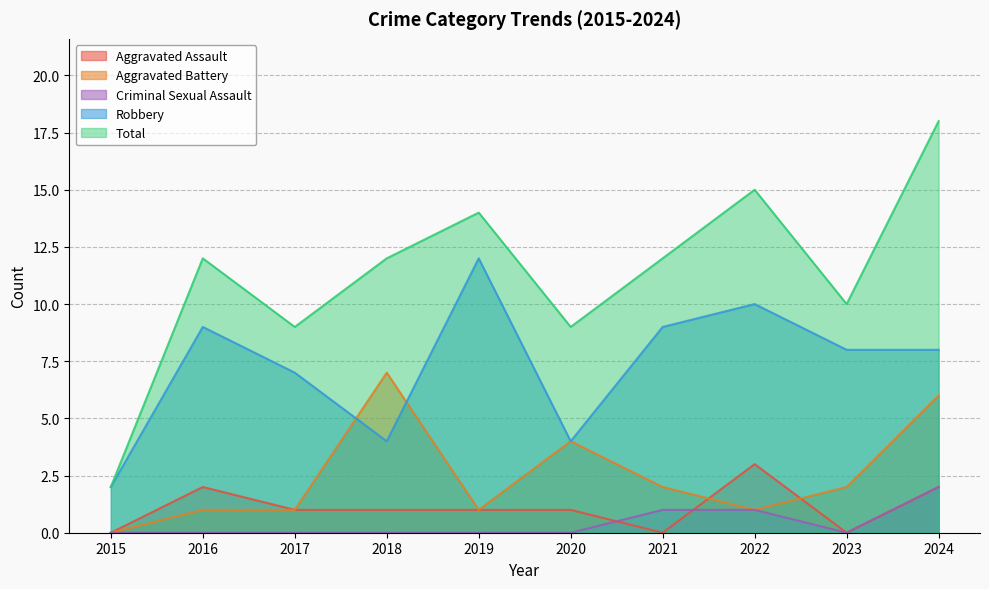

Reading left to right, list all the values displayed in this chart.

Aggravated Assault: 2015=0	2016=2	2017=1	2018=1	2019=1	2020=1	2021=0	2022=3	2023=0	2024=2
Aggravated Battery: 2015=0	2016=1	2017=1	2018=7	2019=1	2020=4	2021=2	2022=1	2023=2	2024=6
Criminal Sexual Assault: 2015=0	2016=0	2017=0	2018=0	2019=0	2020=0	2021=1	2022=1	2023=0	2024=2
Robbery: 2015=2	2016=9	2017=7	2018=4	2019=12	2020=4	2021=9	2022=10	2023=8	2024=8
Total: 2015=2	2016=12	2017=9	2018=12	2019=14	2020=9	2021=12	2022=15	2023=10	2024=18